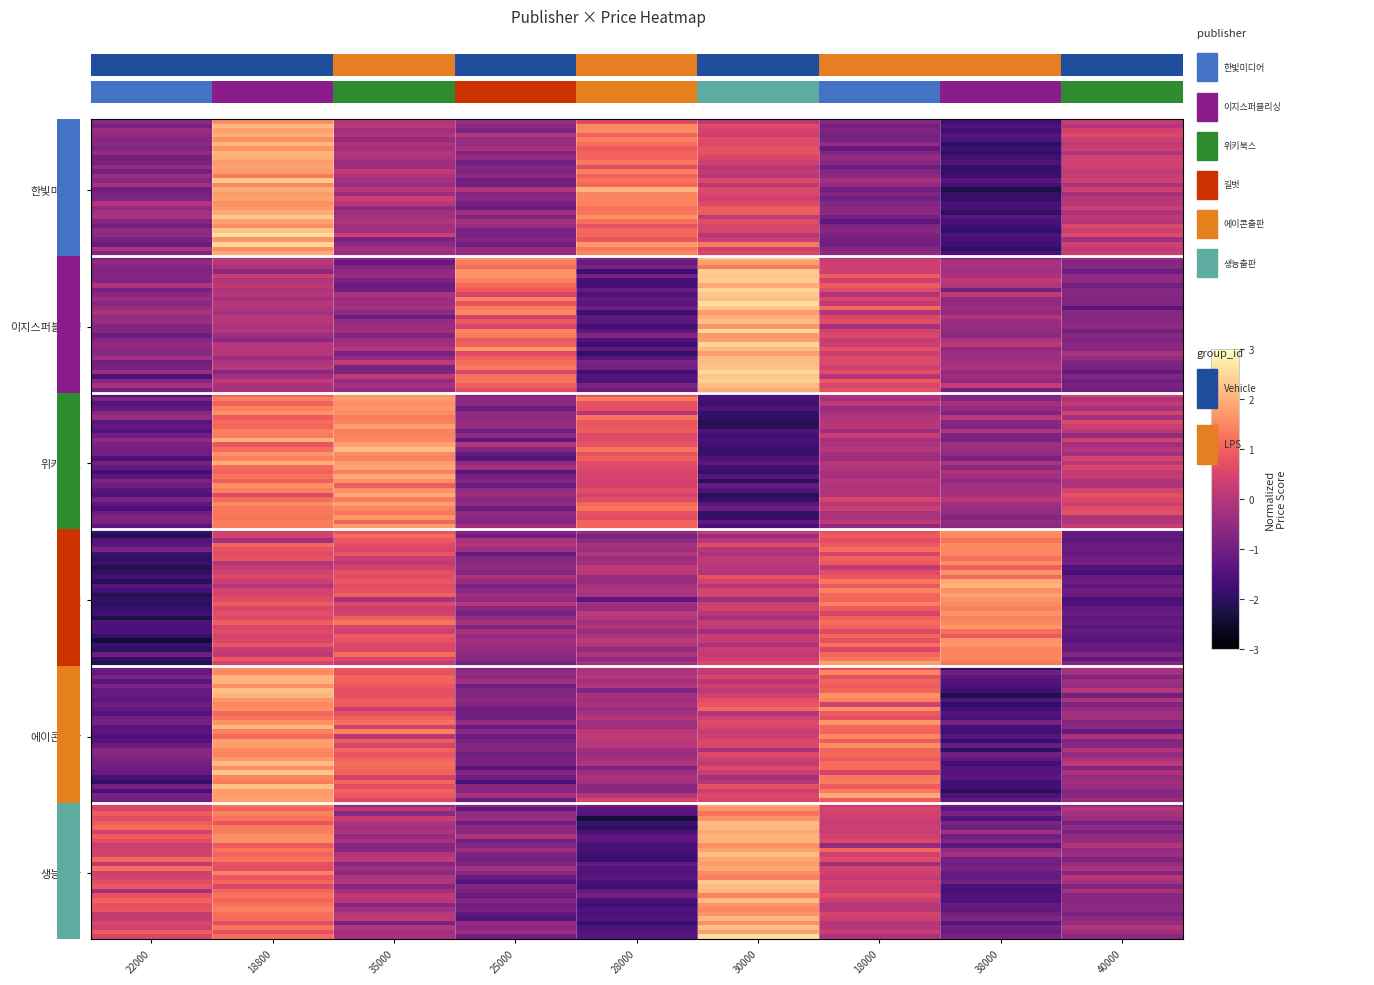

What is the difference between the 길벗 values at 30000 and 28000?

0.7